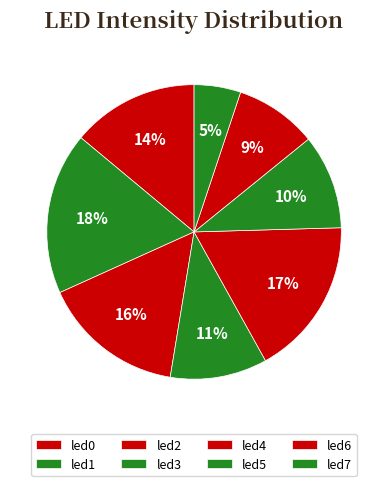

Is it true that led5 is 22% of the pie?

False